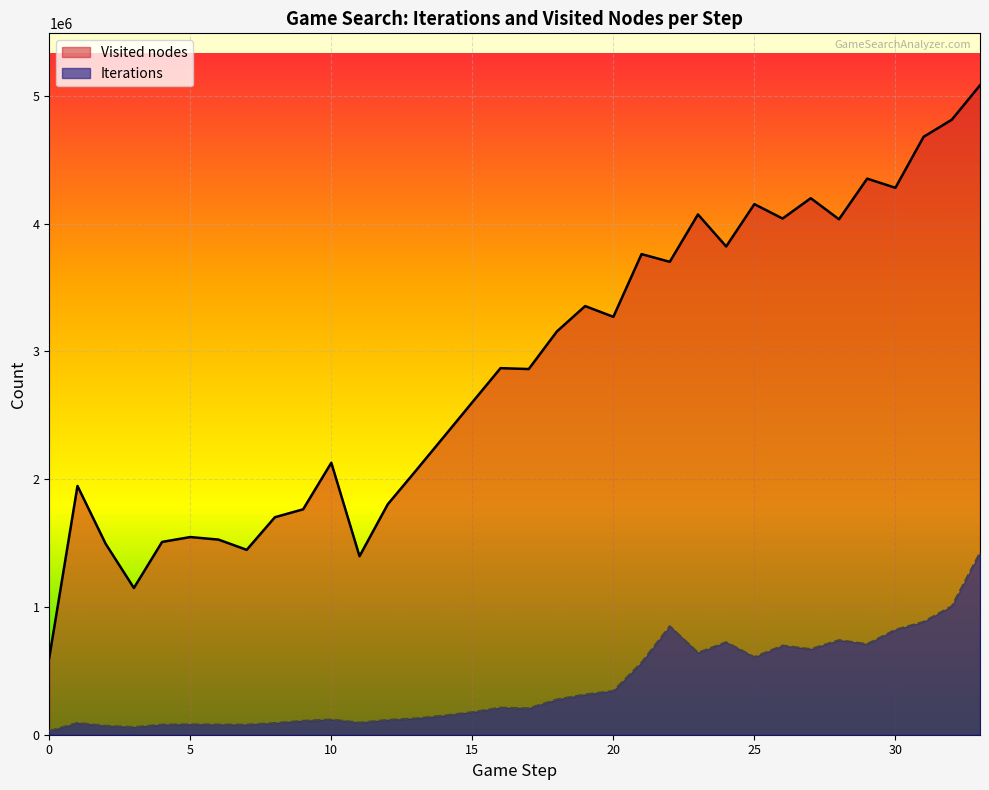

What are all the series names shown in the legend?

Visited nodes, Iterations